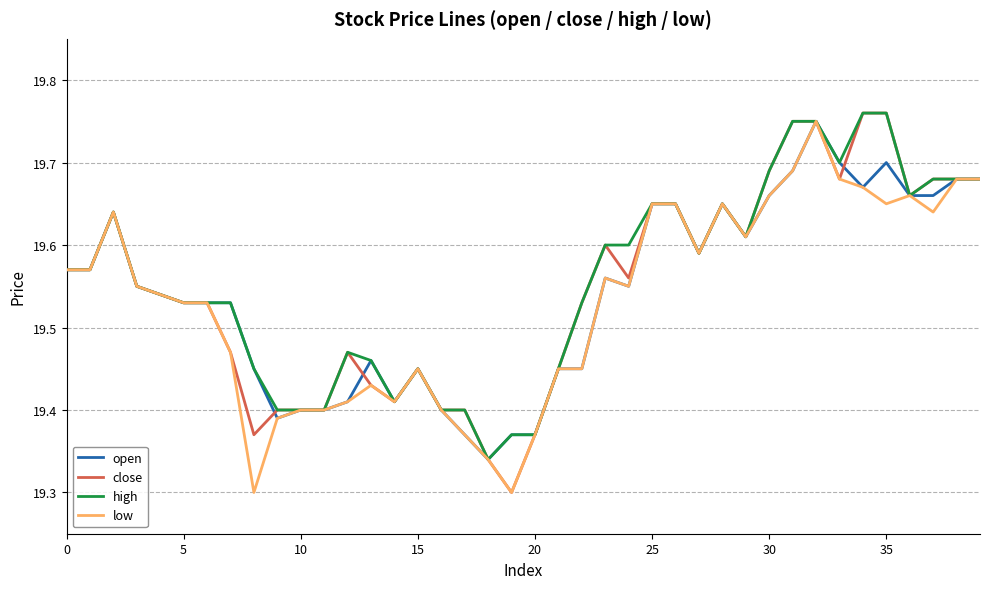

True or false: open and low intersect in this chart.

False